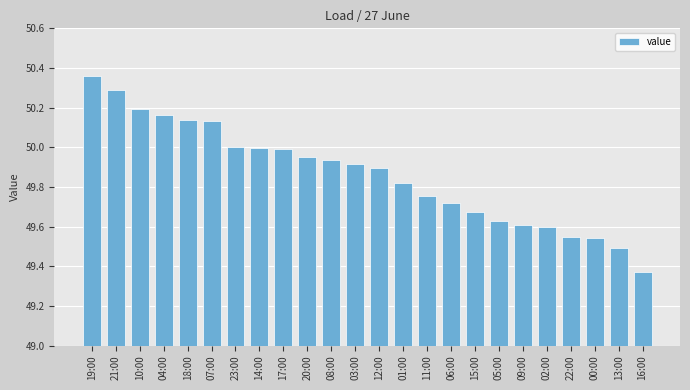

At which label is the value closest to 49?

16:00